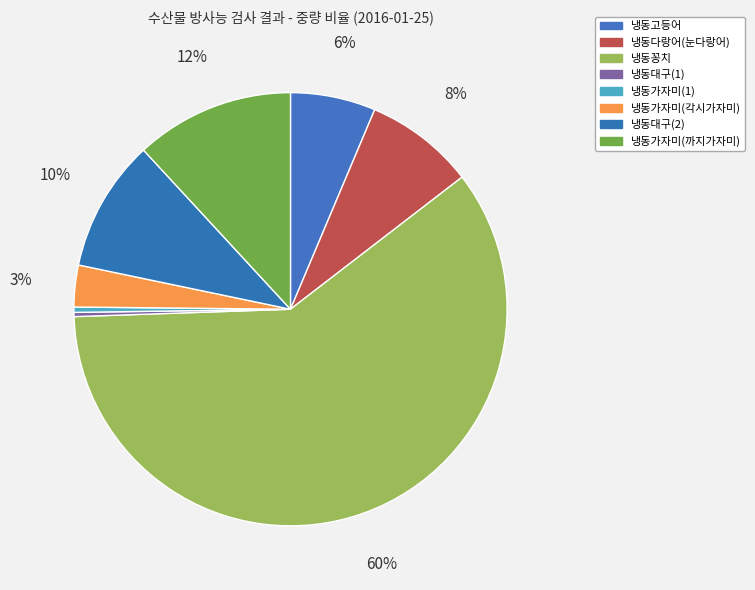

Does 냉동꽁치 account for over 50% of the chart?

Yes